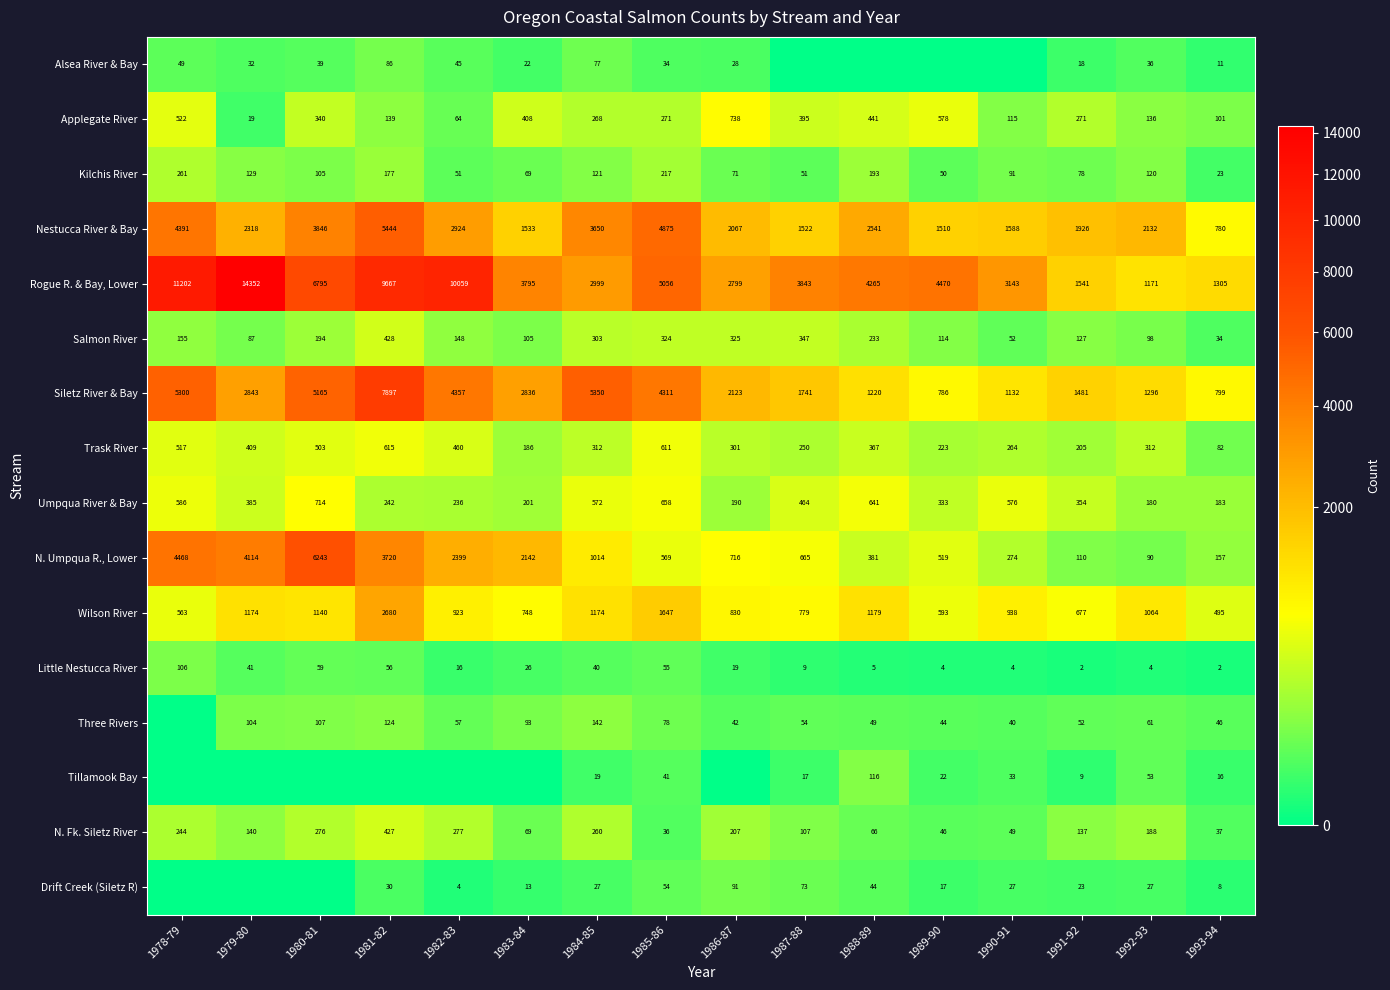

Between 1984-85 and 1983-84, which is larger?

1984-85